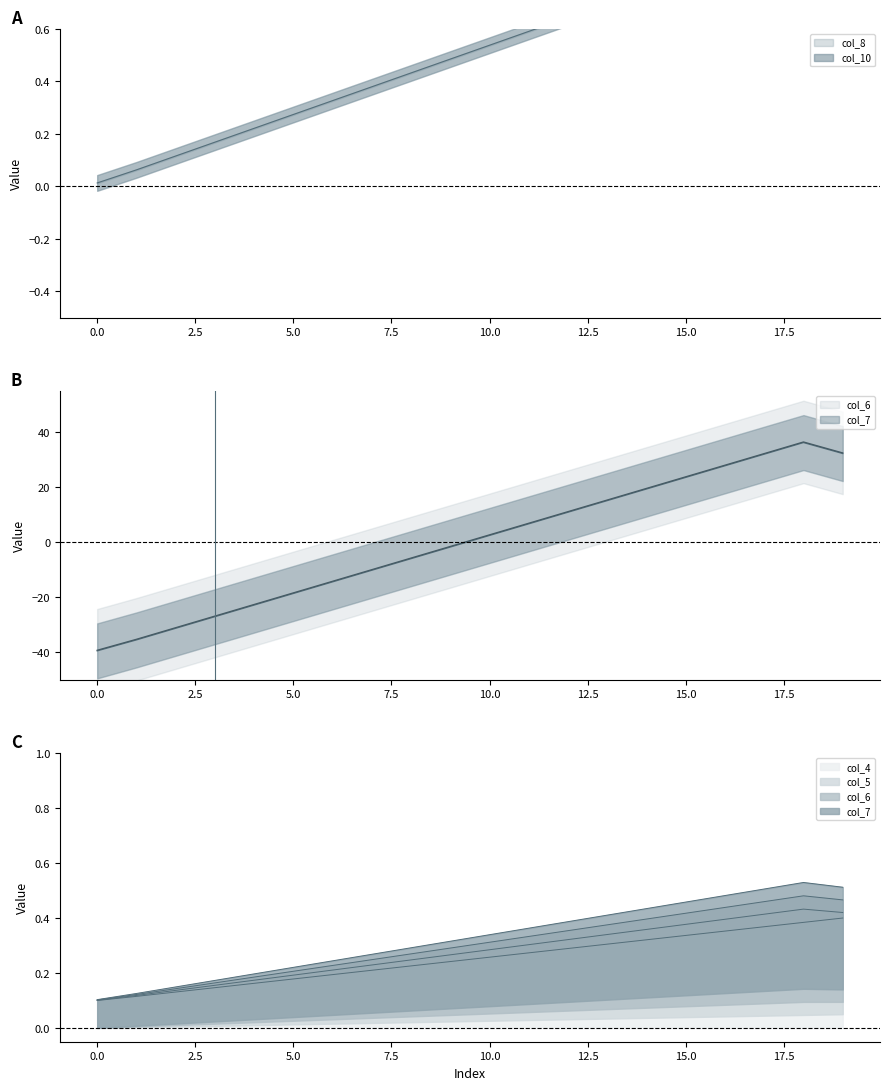

At which category is the sum across all series the highest?

18